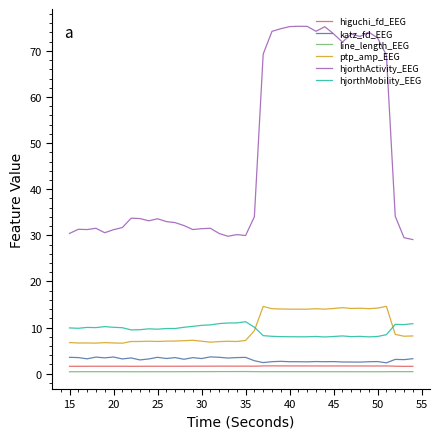

Which series has the largest total across all categories?

hjorthActivity_EEG